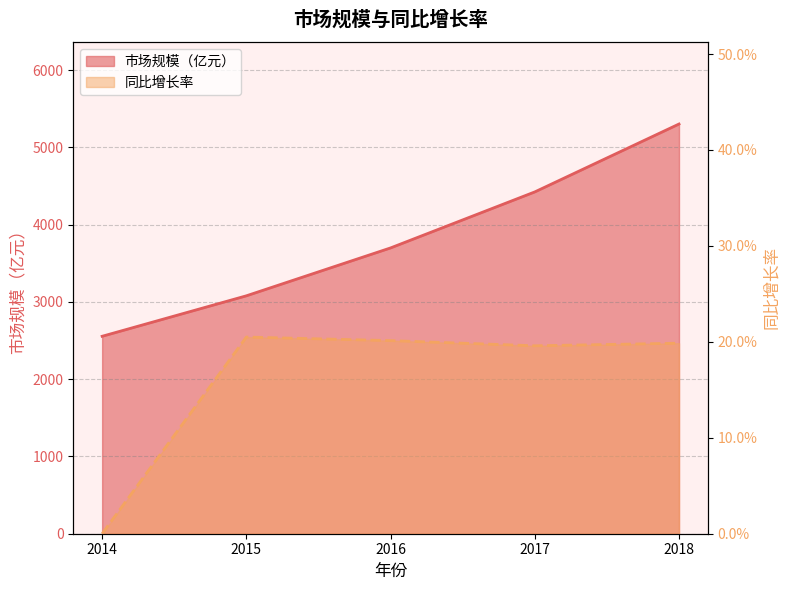

What is the spread (max minus min) of values at 2016?

3699.8